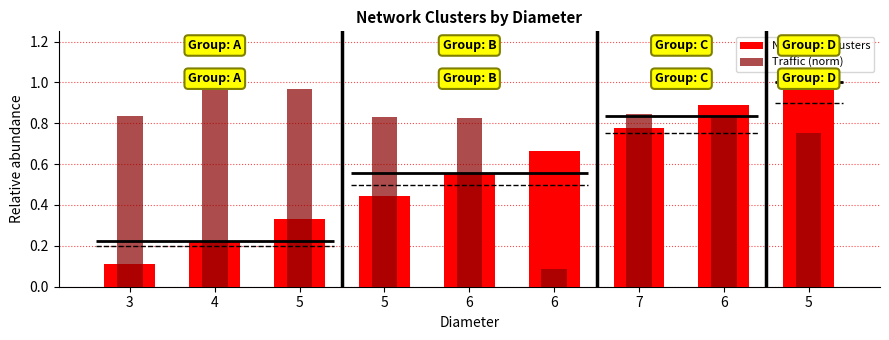

What is the minimum value shown in the chart?

0.1